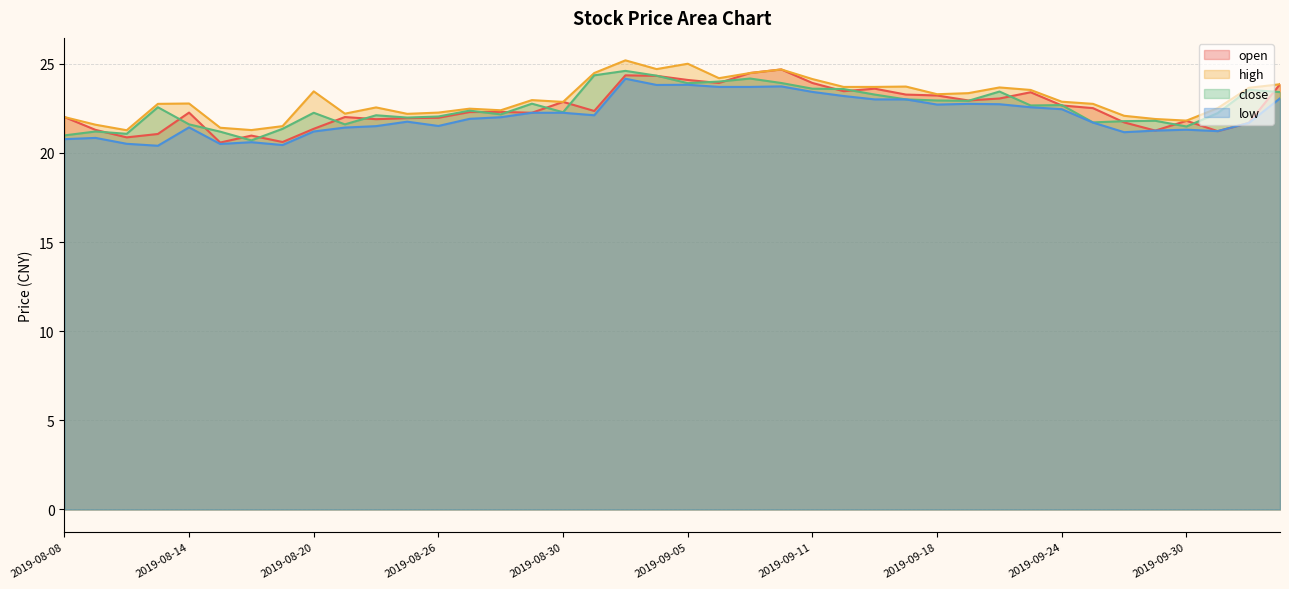

What is the average value of the high series?

23.0